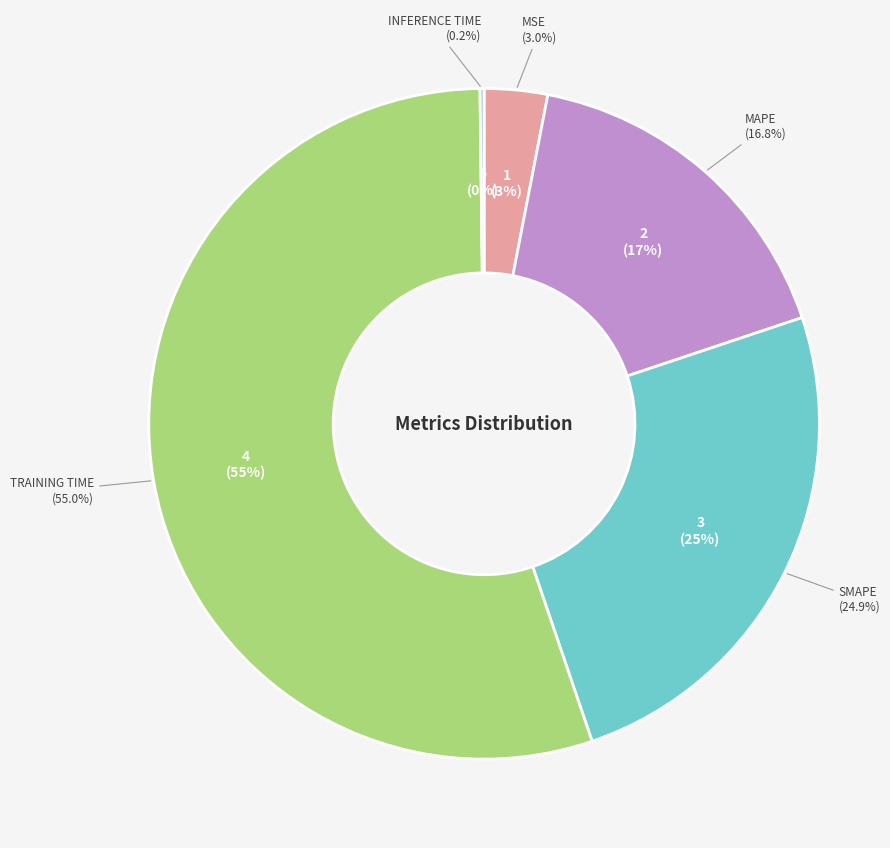

Count the number of slices in the pie.

5